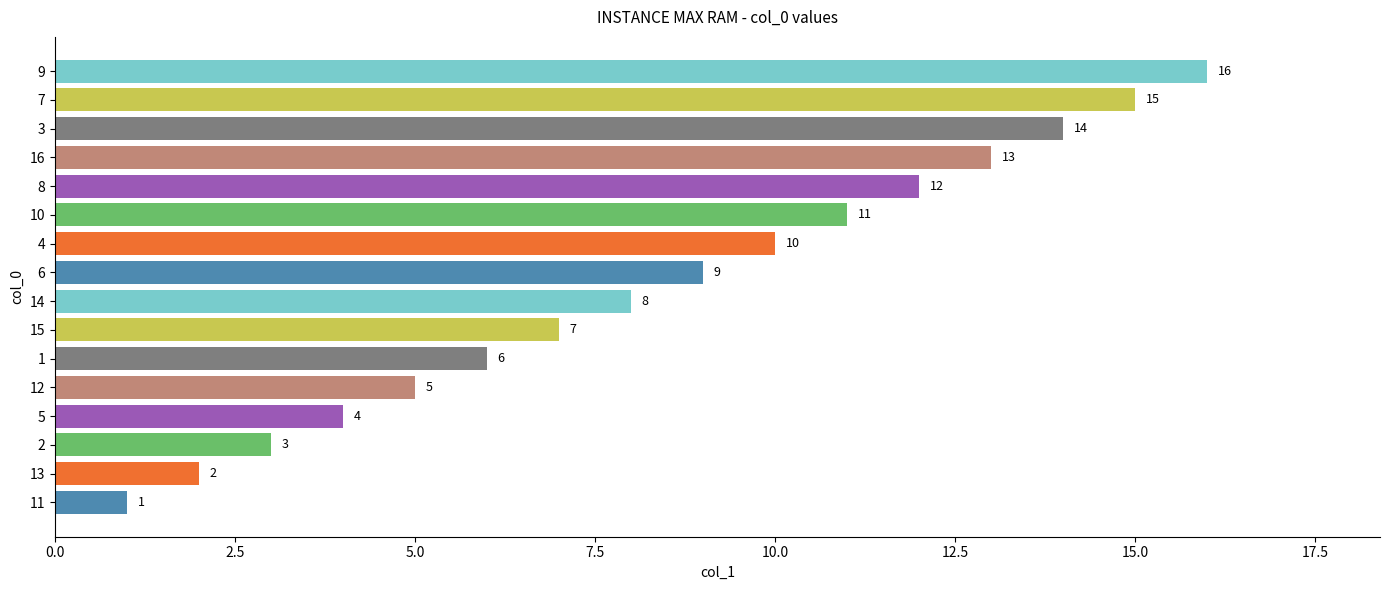

What is the difference between the values at 9 and 11?

15